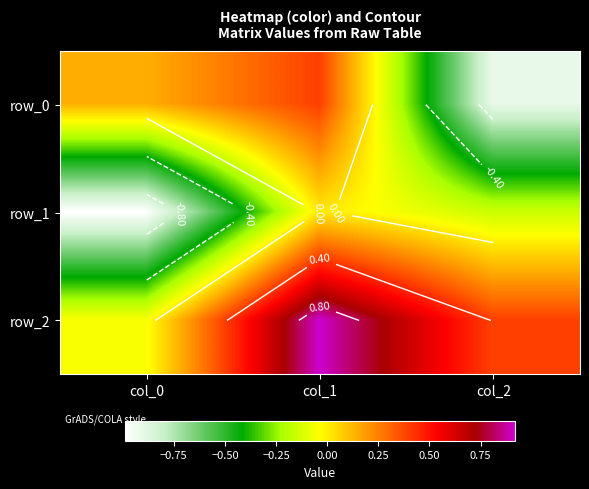

Rank the series by their maximum value, from lowest to highest.

row_1, row_0, row_2